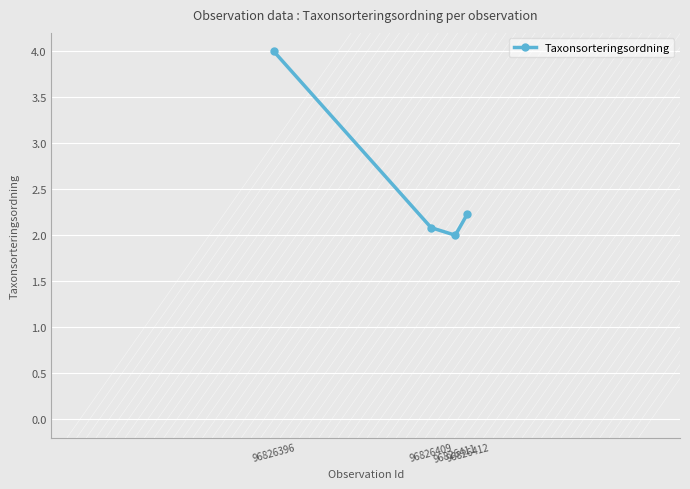

List the labels in order of value, smallest first.

96826411, 96826409, 96826412, 96826396